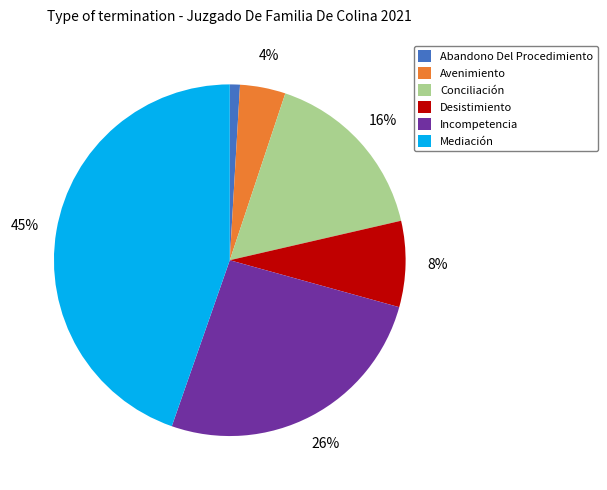

Rank the categories by value from lowest to highest.

Abandono Del Procedimiento, Avenimiento, Desistimiento, Conciliación, Incompetencia, Mediación